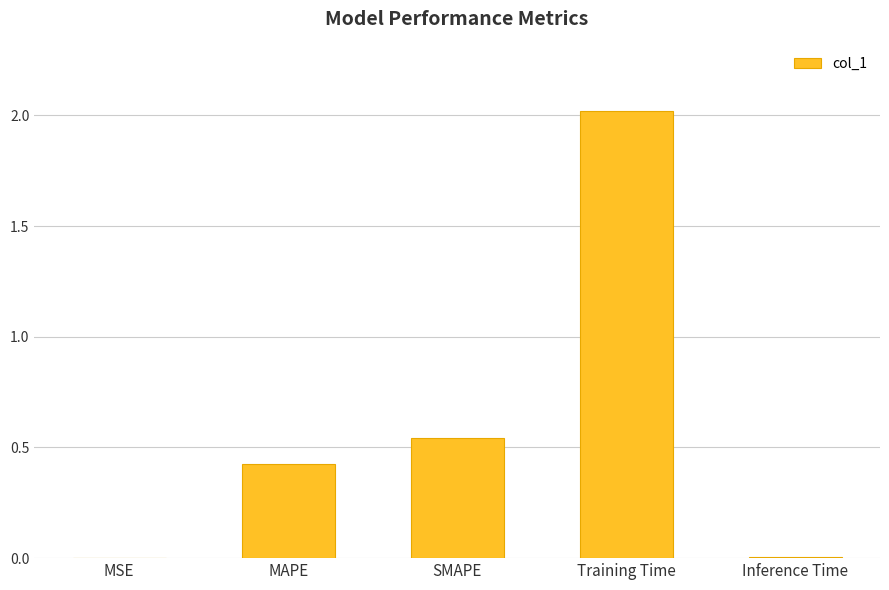

The value at Training Time is 3.5. True or false?

False